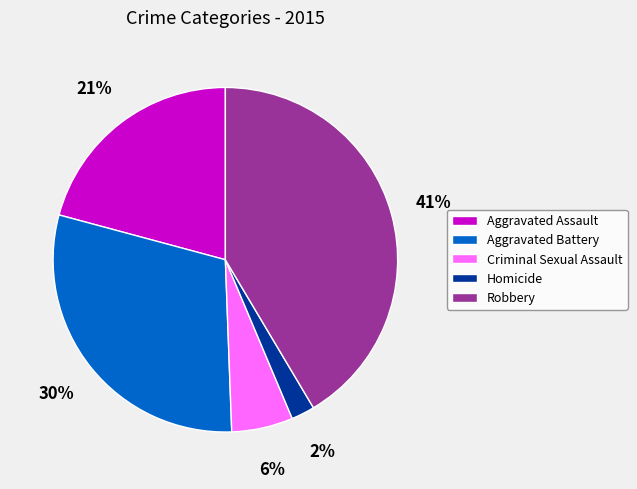

Combined, do Criminal Sexual Assault and Robbery account for over 50%?

No